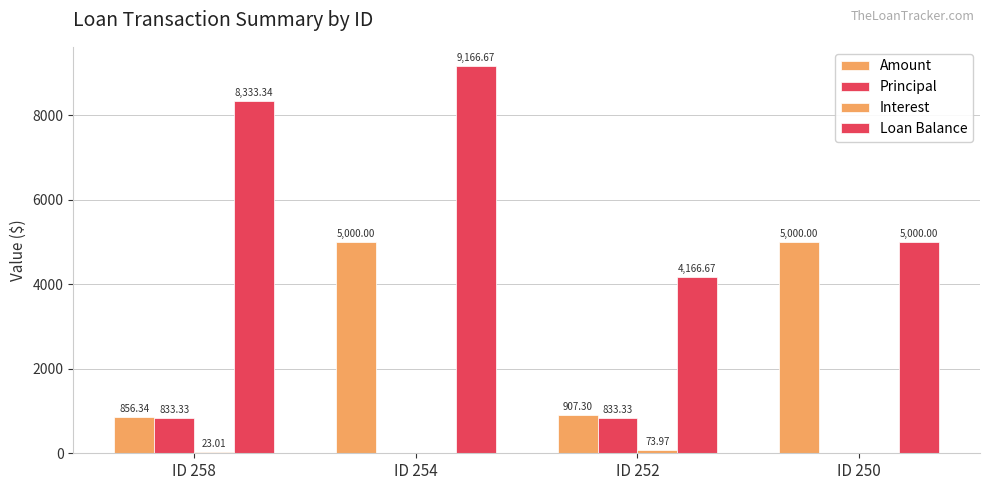

Are the bars grouped side by side (vs. stacked)?

Yes